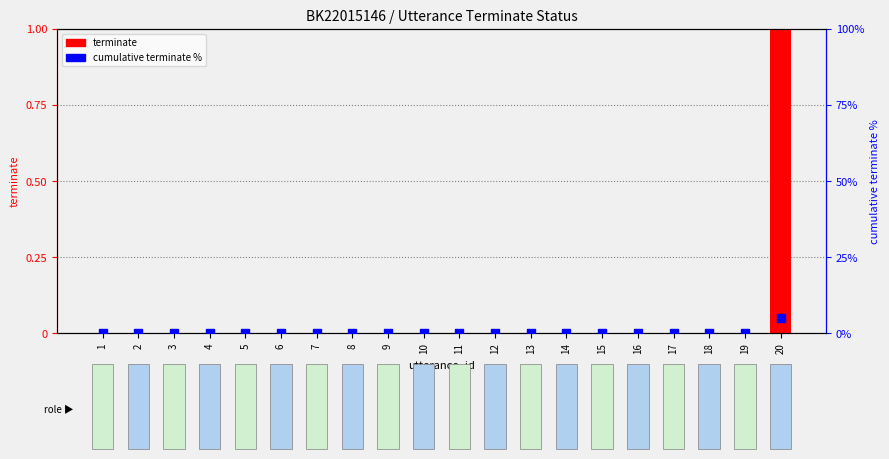

Which series has the largest total across all categories?

cumulative terminate %